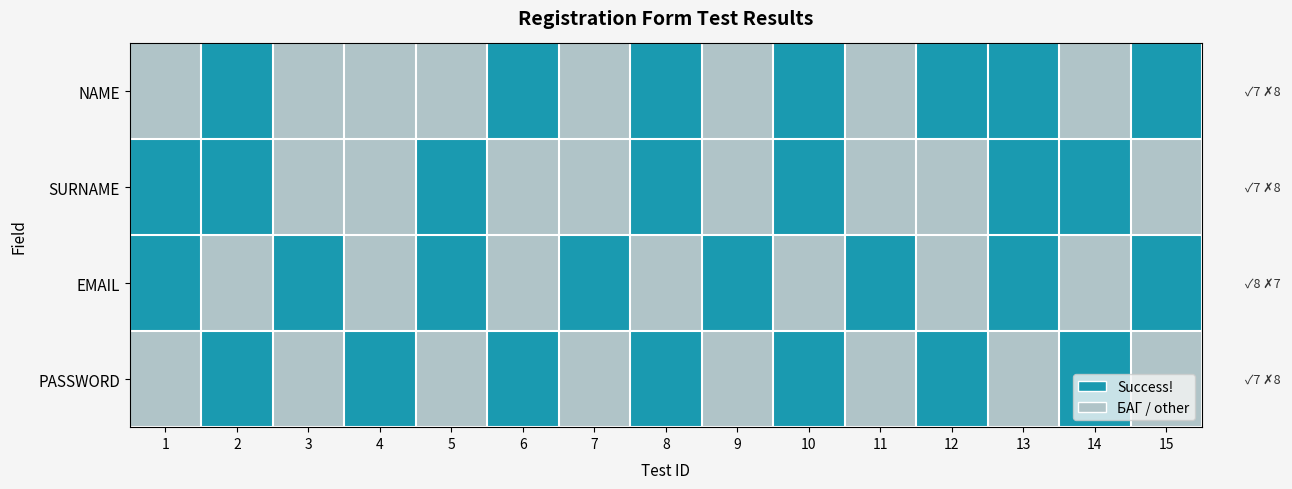

How many data points does each series have?

15